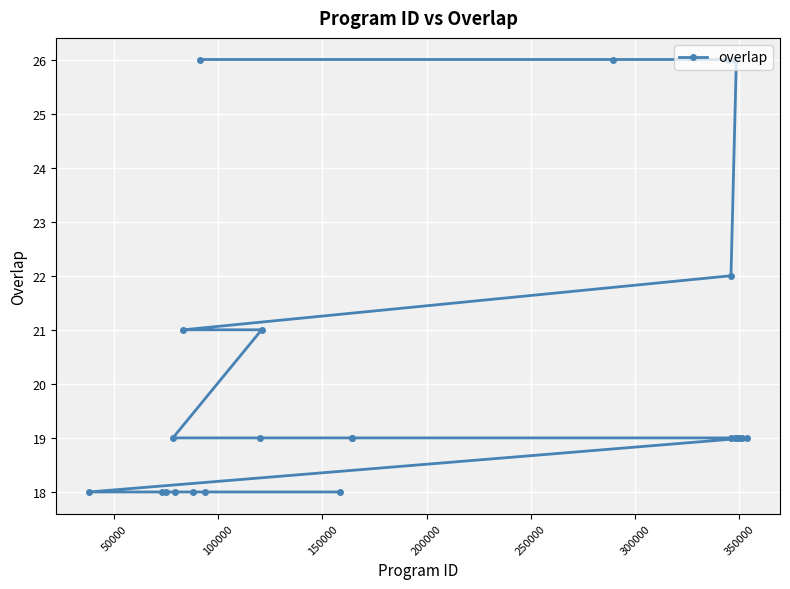

What is the smallest value displayed?

18